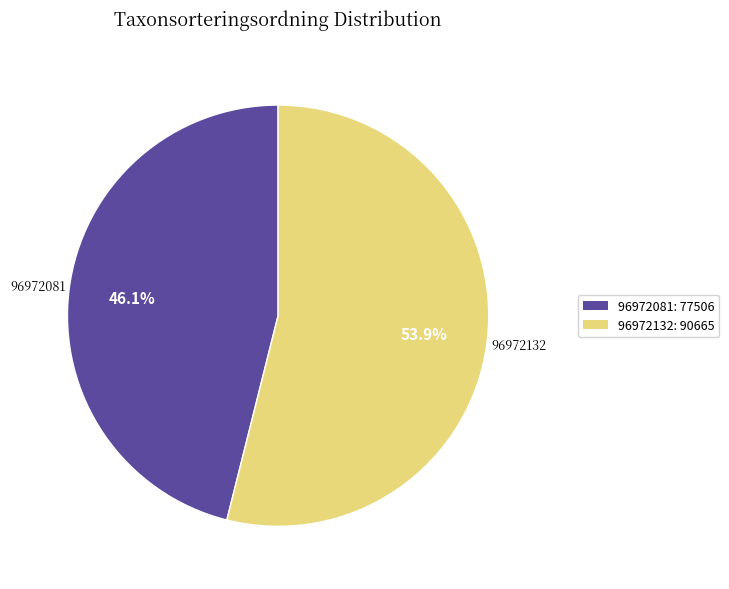

Approximately how many times larger is the value at 96972132 compared to 96972081?

1.2